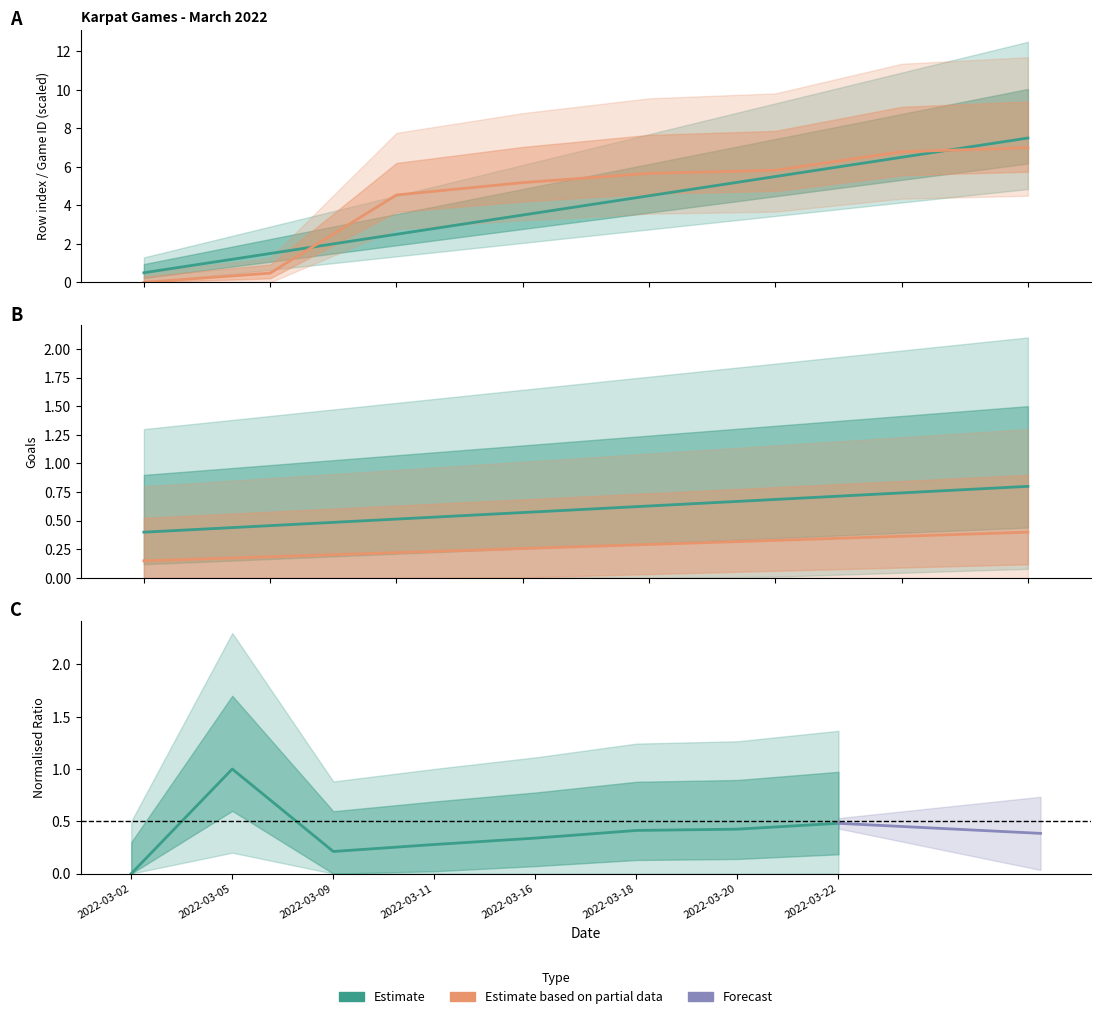

Reading right to left, list all the values displayed in this chart.

col_0: 7.5	6.5	5.5	4.5	3.5	2.5	1.5	0.5
game_id: 7.0	6.8	5.8	5.7	5.2	4.5	0.5	0.0